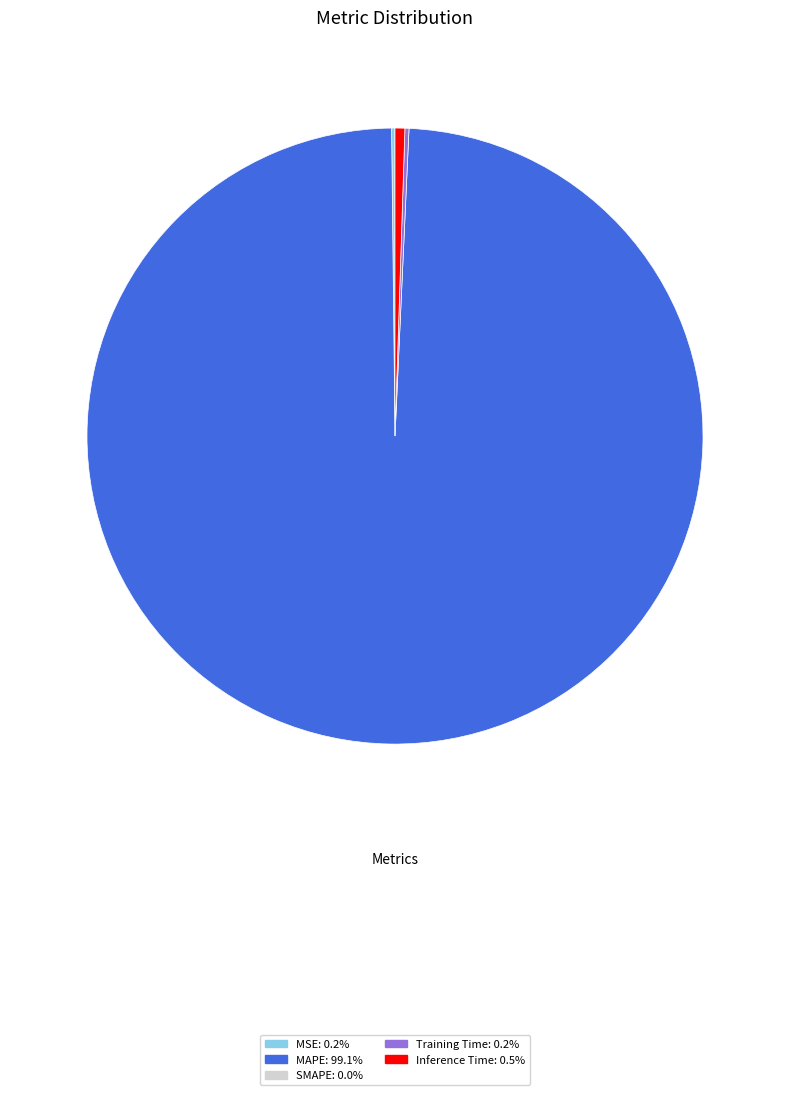

Is there a majority slice in this chart?

Yes